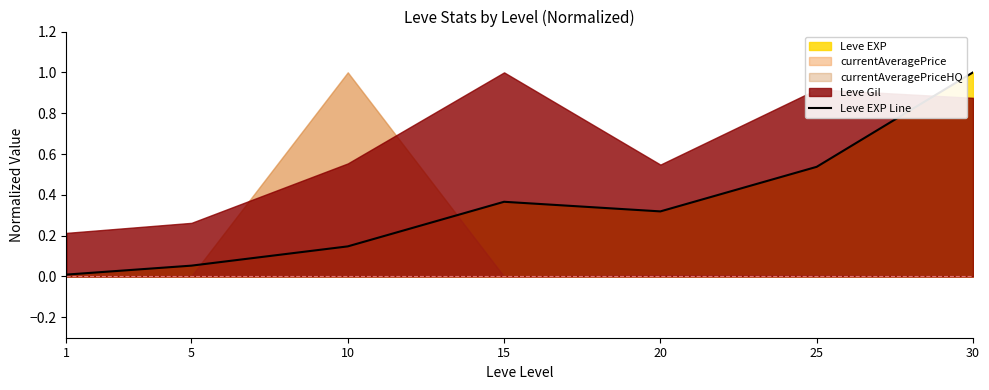

Which category has the highest value across all series?

30